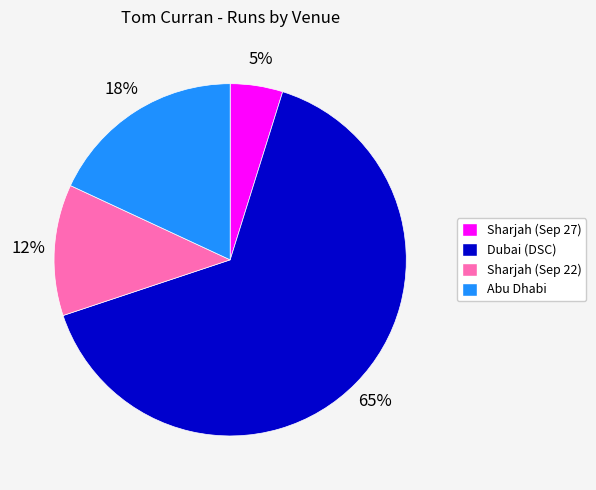

True or false: Abu Dhabi accounts for 9% of the total.

False